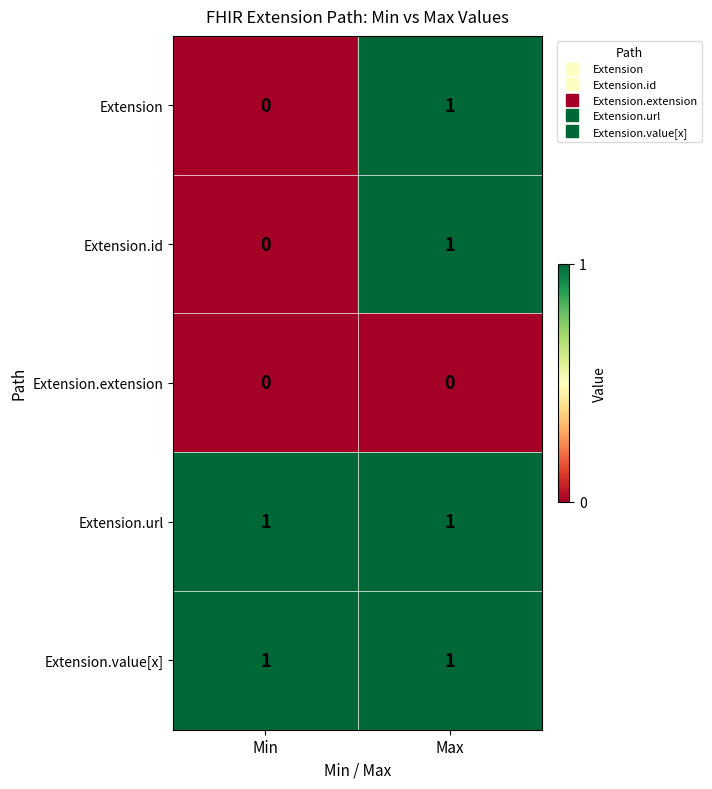

Which category has the lowest value in the Extension.id series?

Min